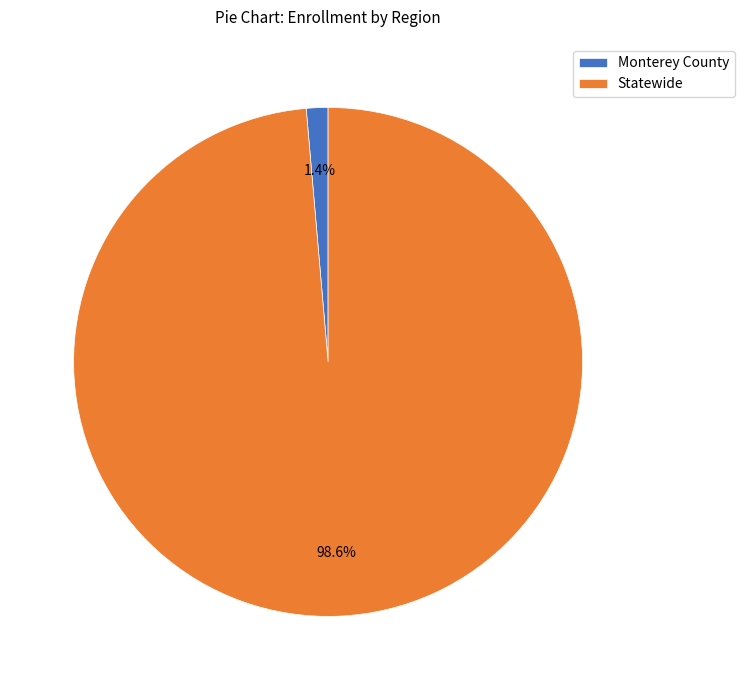

Is it true that Statewide is 99% of the pie?

True